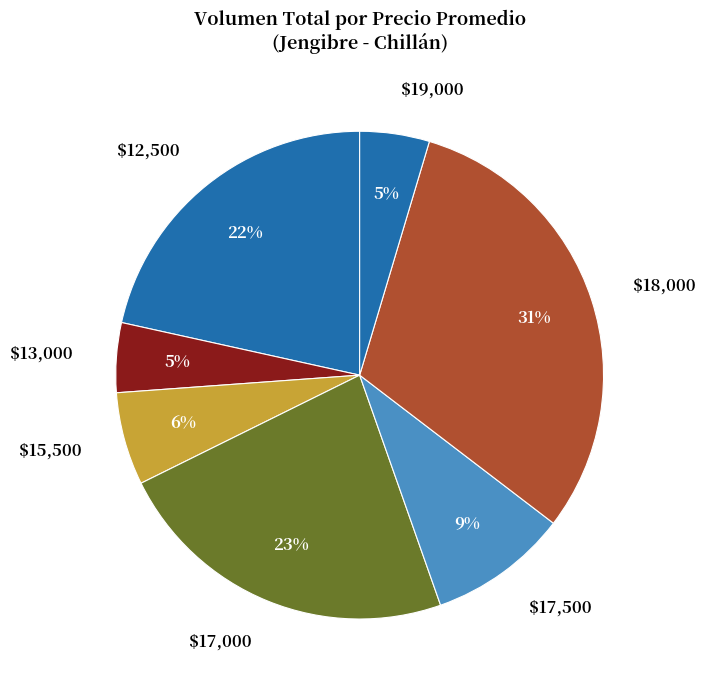

To the nearest percent, what is the average slice percentage?

14%